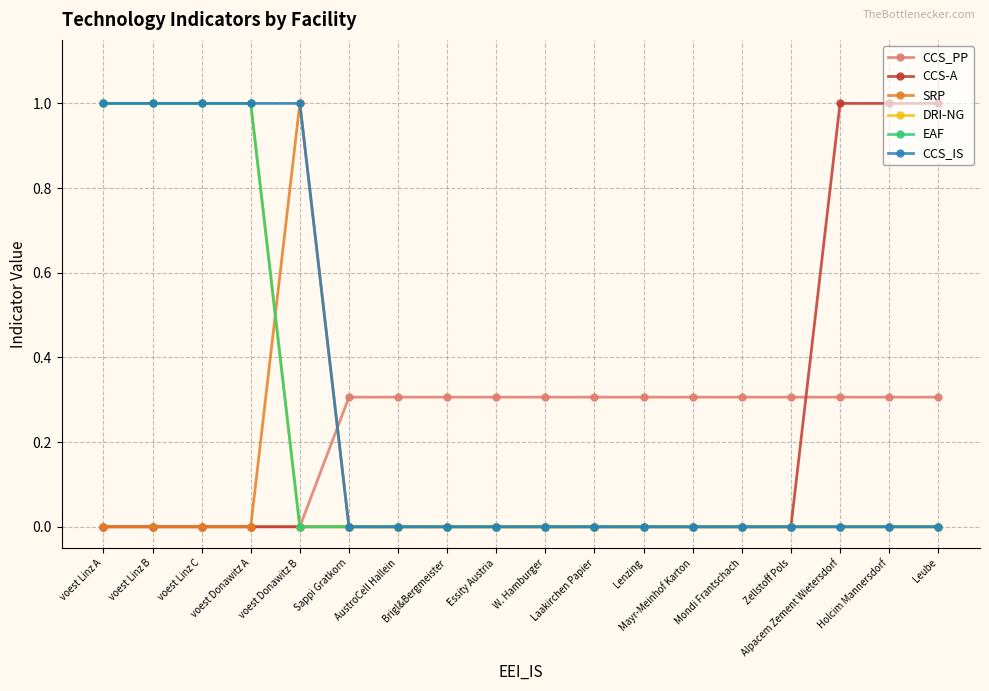

Does the chart have visible grid lines?

Yes